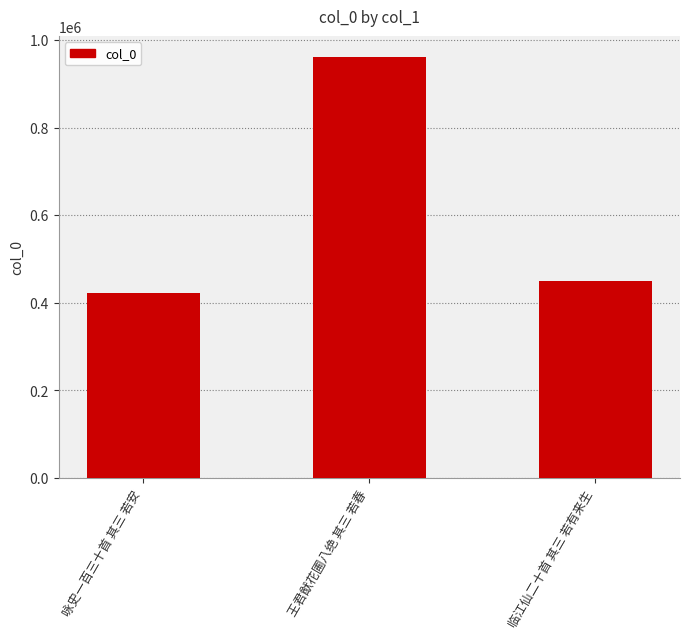

Rank the categories by value from highest to lowest.

王君猷花圃八绝 其三 若春, 临江仙二十首 其三 若有来生, 咏史一百三十首 其三 若安